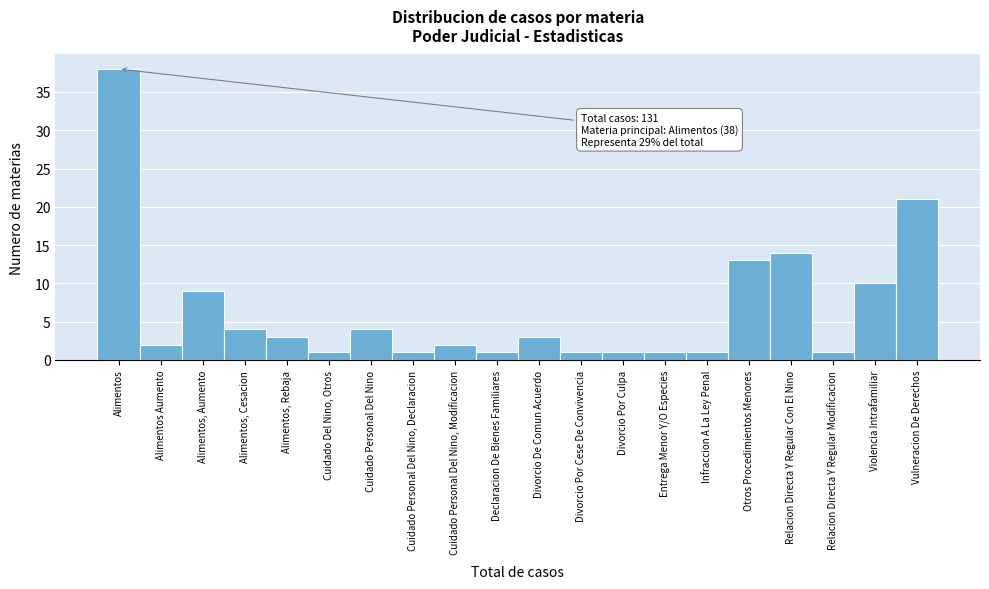

Reading right to left, transcribe all the data shown in this chart.

Vulneracion De Derechos=21	Violencia Intrafamiliar=10	Relacion Directa Y Regular Modificacion=1	Relacion Directa Y Regular Con El Nino=14	Otros Procedimientos Menores=13	Infraccion A La Ley Penal=1	Entrega Menor Y/O Especies=1	Divorcio Por Culpa=1	Divorcio Por Cese De Convivencia=1	Divorcio De Comun Acuerdo=3	Declaracion De Bienes Familiares=1	Cuidado Personal Del Nino, Modificacion=2	Cuidado Personal Del Nino, Declaracion=1	Cuidado Personal Del Nino=4	Cuidado Del Nino, Otros=1	Alimentos, Rebaja=3	Alimentos, Cesacion=4	Alimentos, Aumento=9	Alimentos Aumento=2	Alimentos=38